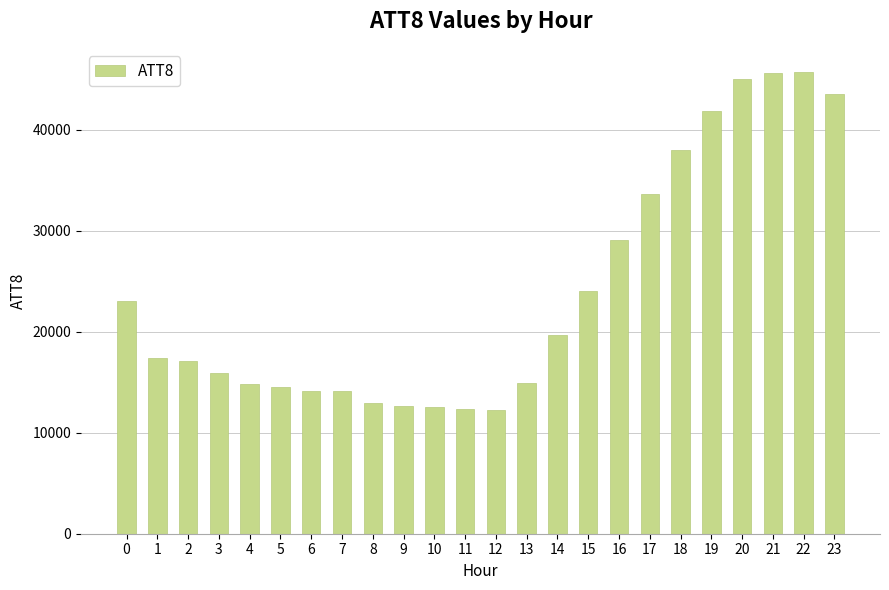

What is the smallest value displayed?

12200